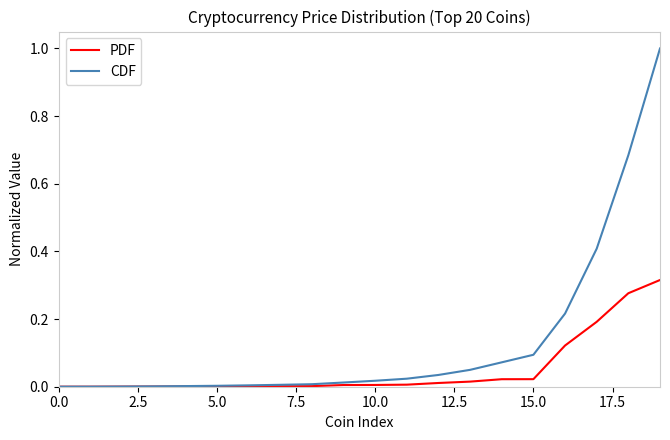

Rank the series by their maximum value, from lowest to highest.

PDF, CDF